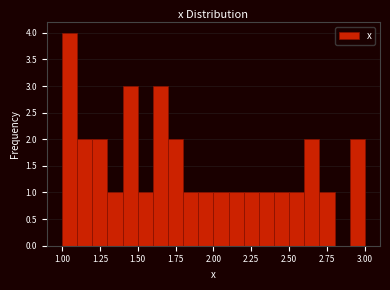

Around what value on the x-axis is the tallest bar? Give the approximate position of its centre, as read against the axis.

1.05